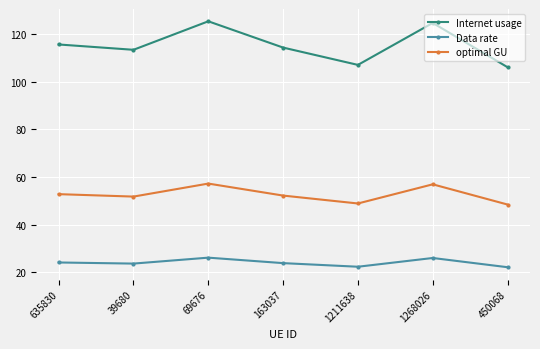

How many data points in Internet usage are less than 114?

3